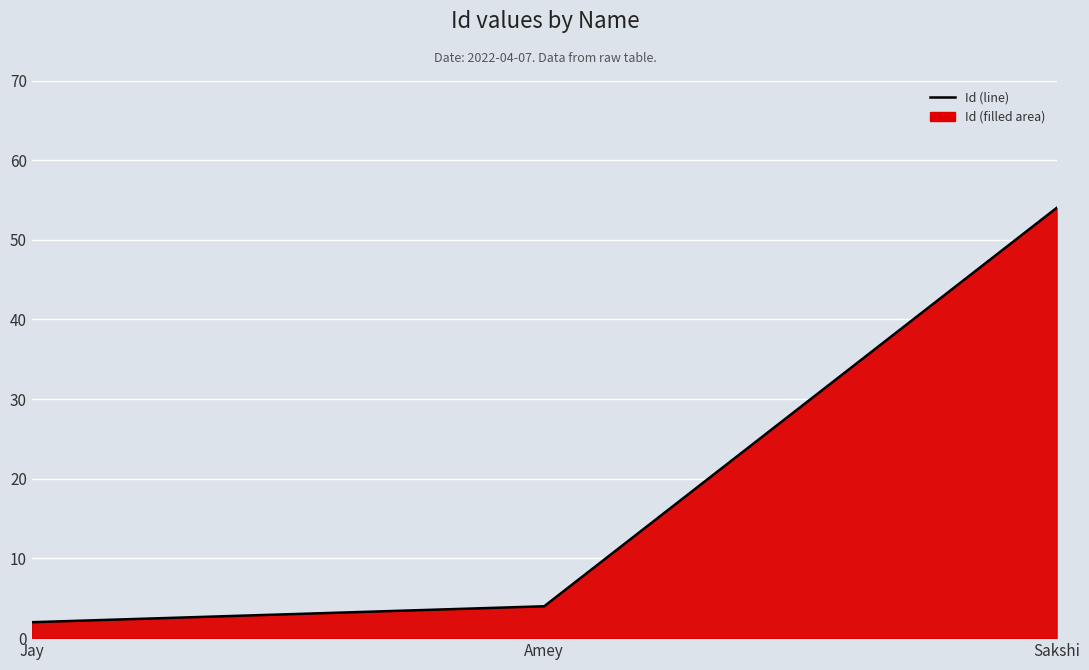

Count the number of categories in the chart.

3